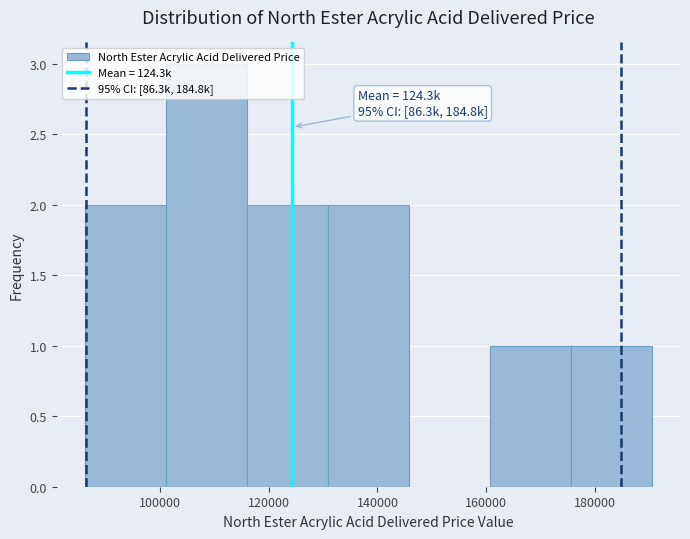

Over which range of the x-axis is the bar tallest?

102000 to 116000